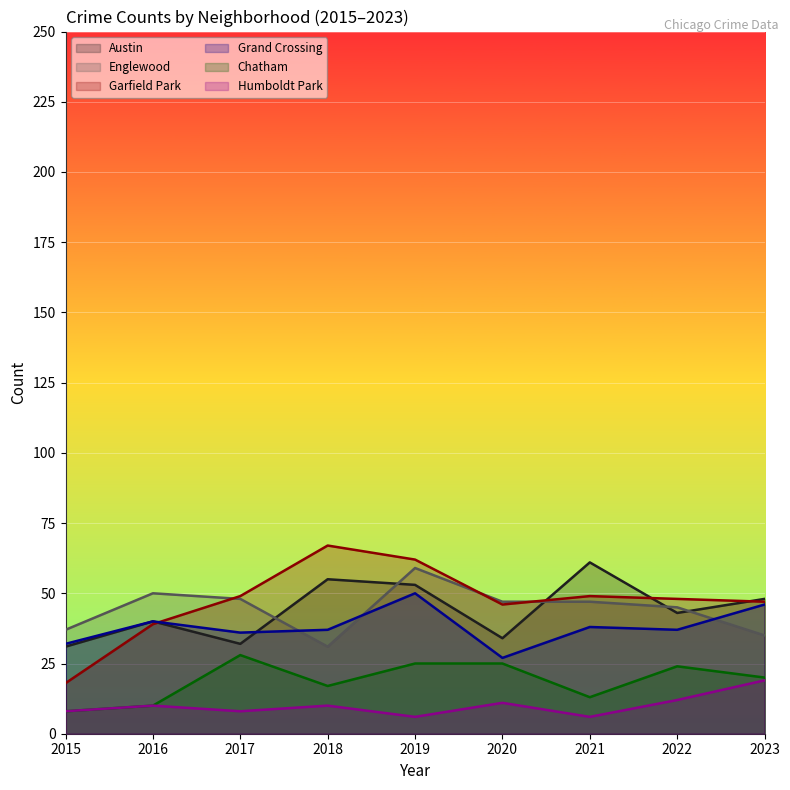

How many data points in Humboldt Park are above 10?

3